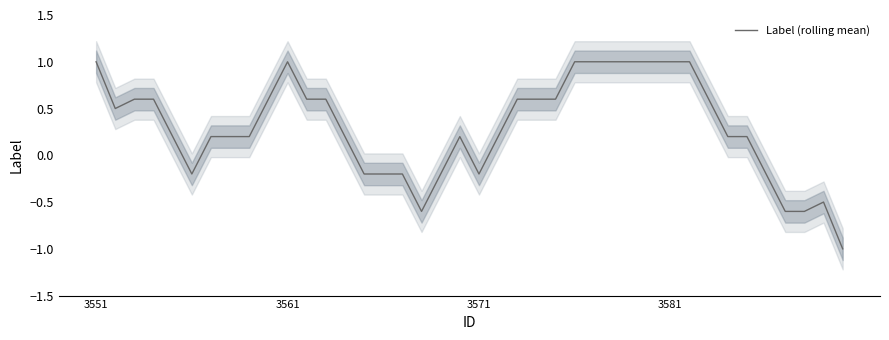

Is it true that Label (rolling mean) equals 1.3 at 3551?

False